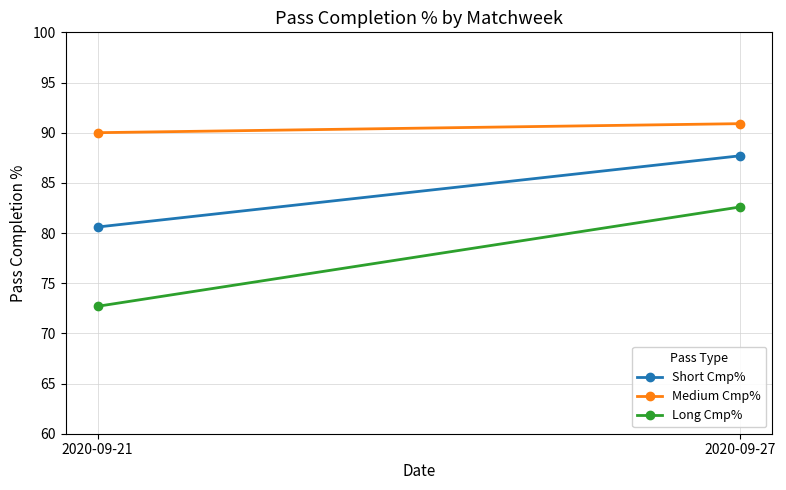

How many lines are shown in the chart?

3